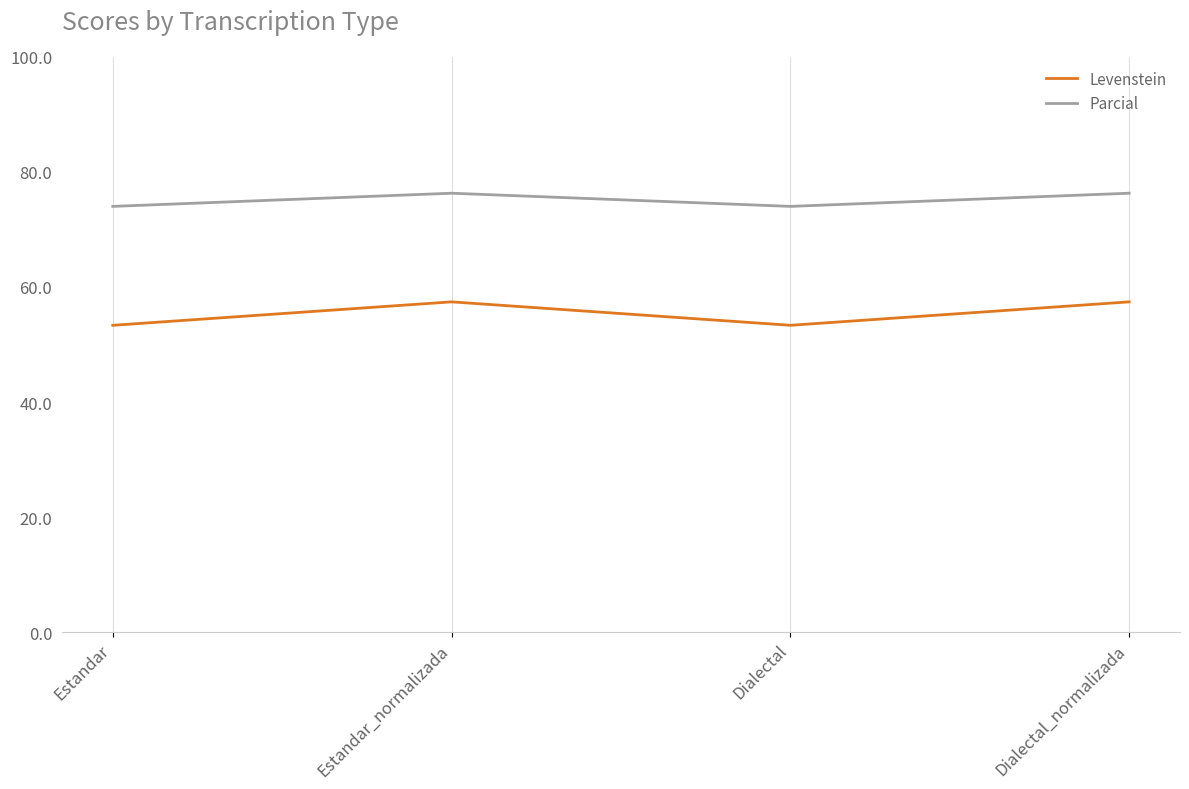

True or false: Levenstein has a value of 53.3 at Estandar.

True